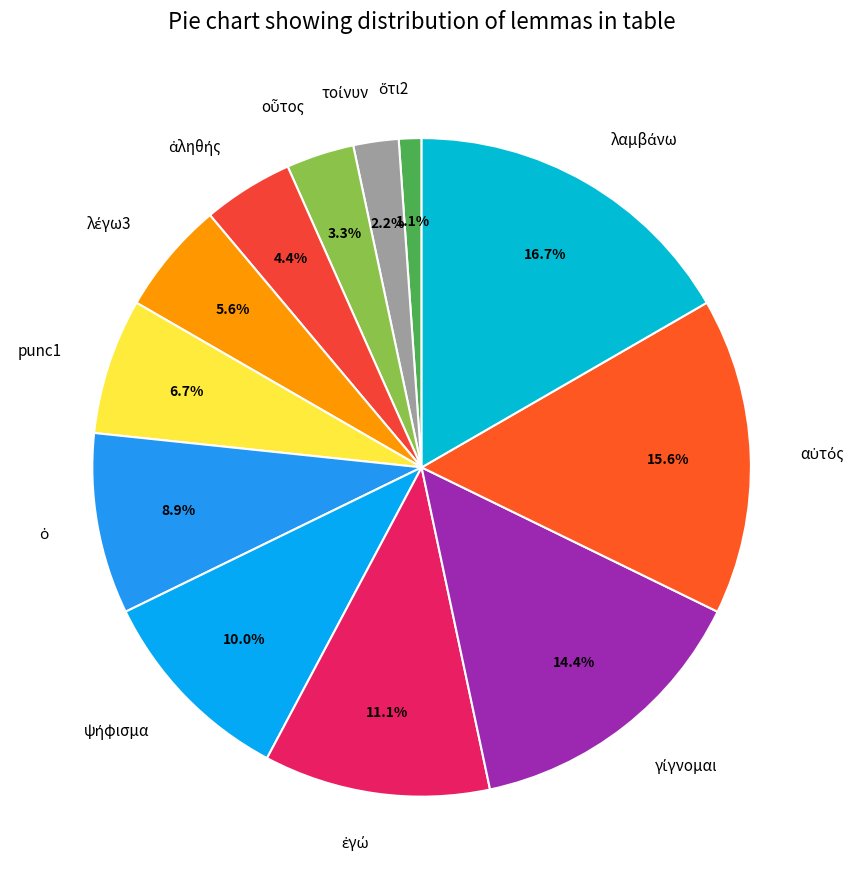

Does any single category account for the majority?

No